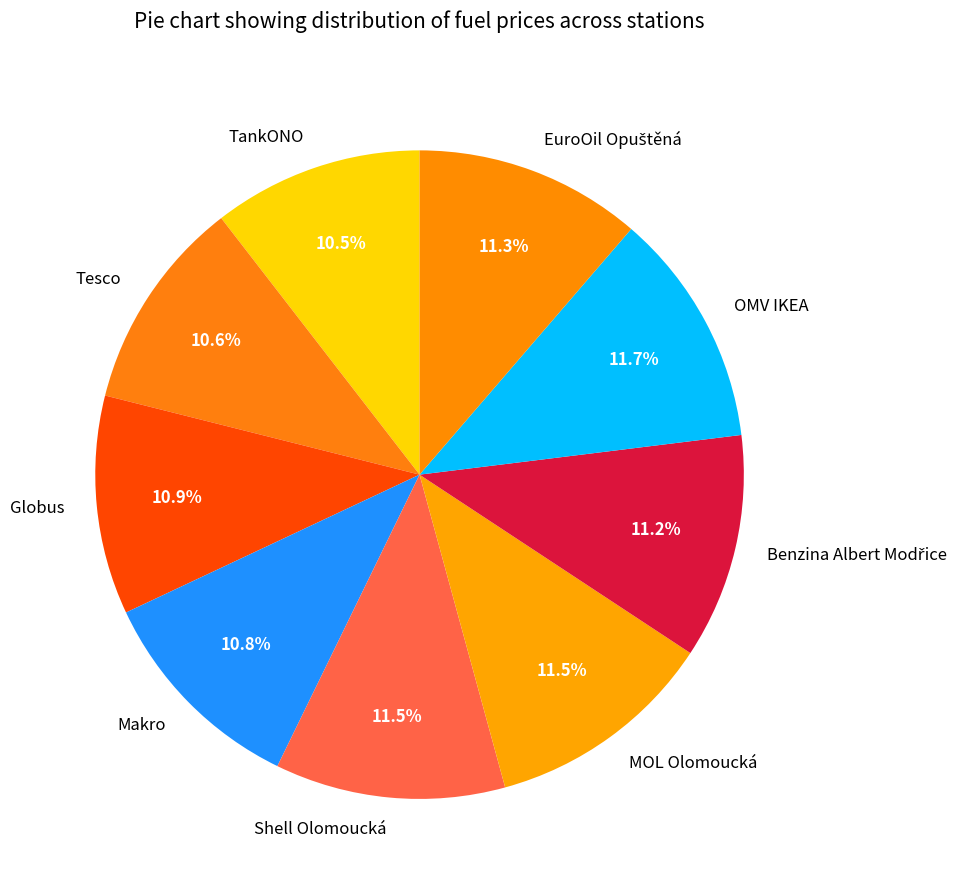

Do Shell Olomoucká and TankONO together represent more than half of the pie?

No